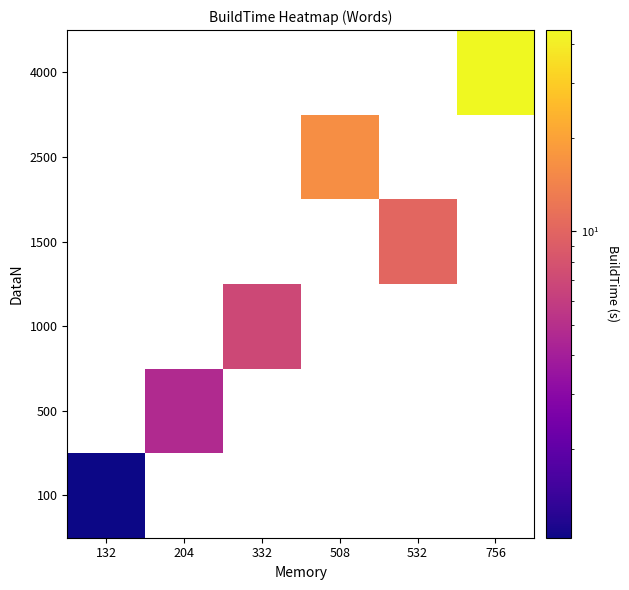

Rank the categories by 100 value from highest to lowest.

132, 204, 332, 508, 532, 756